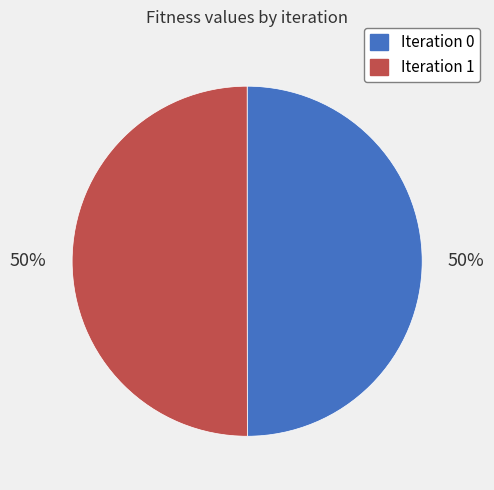

To the nearest percent, what is the average slice percentage?

50%